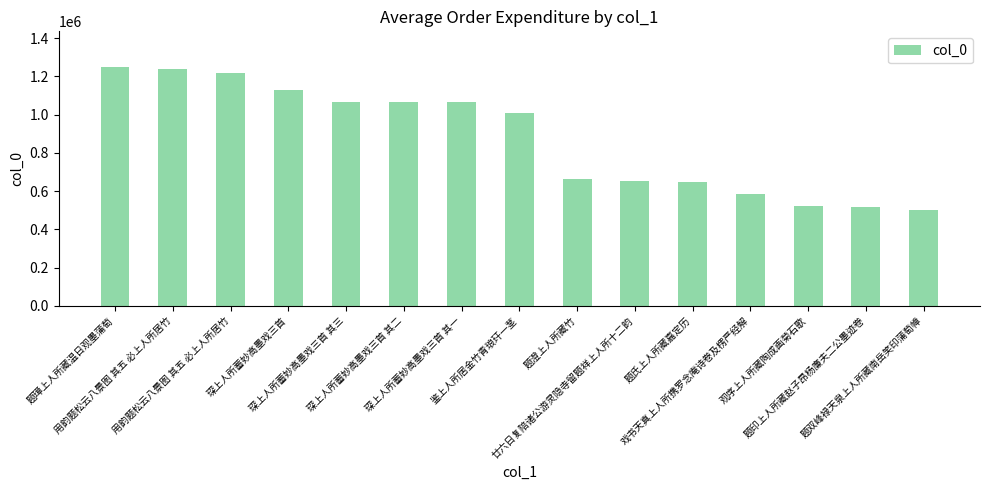

At which category does the chart reach its peak across all series?

题璋上人所藏温日观墨蒲萄